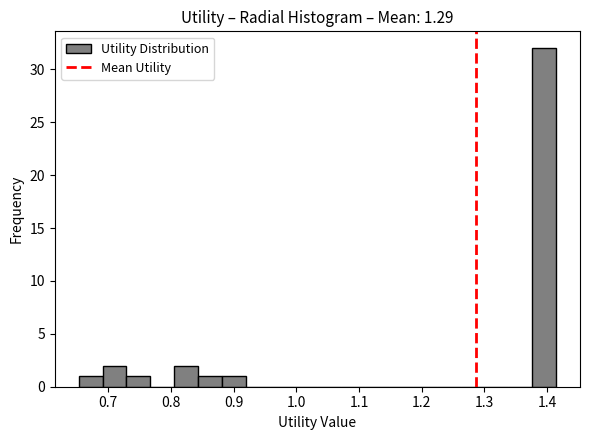

Read against the x-axis, roughly where is the centre of the tallest bar?

1.40